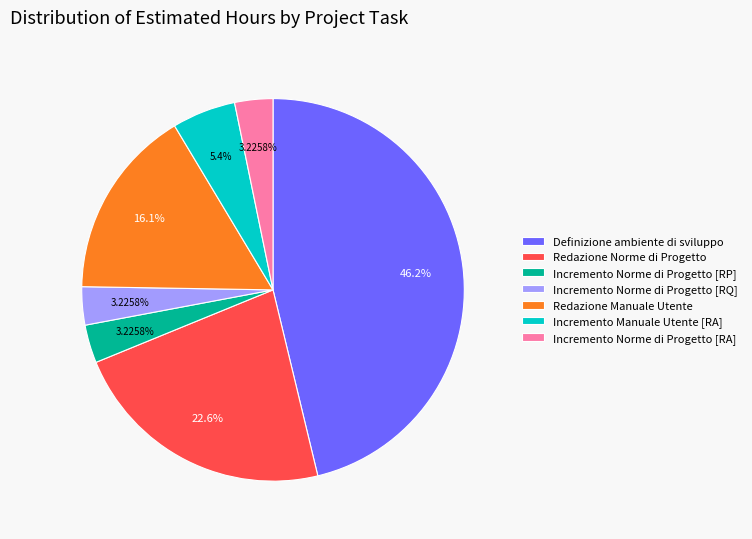

The Redazione Norme di Progetto slice represents 23% of the pie. True or false?

True